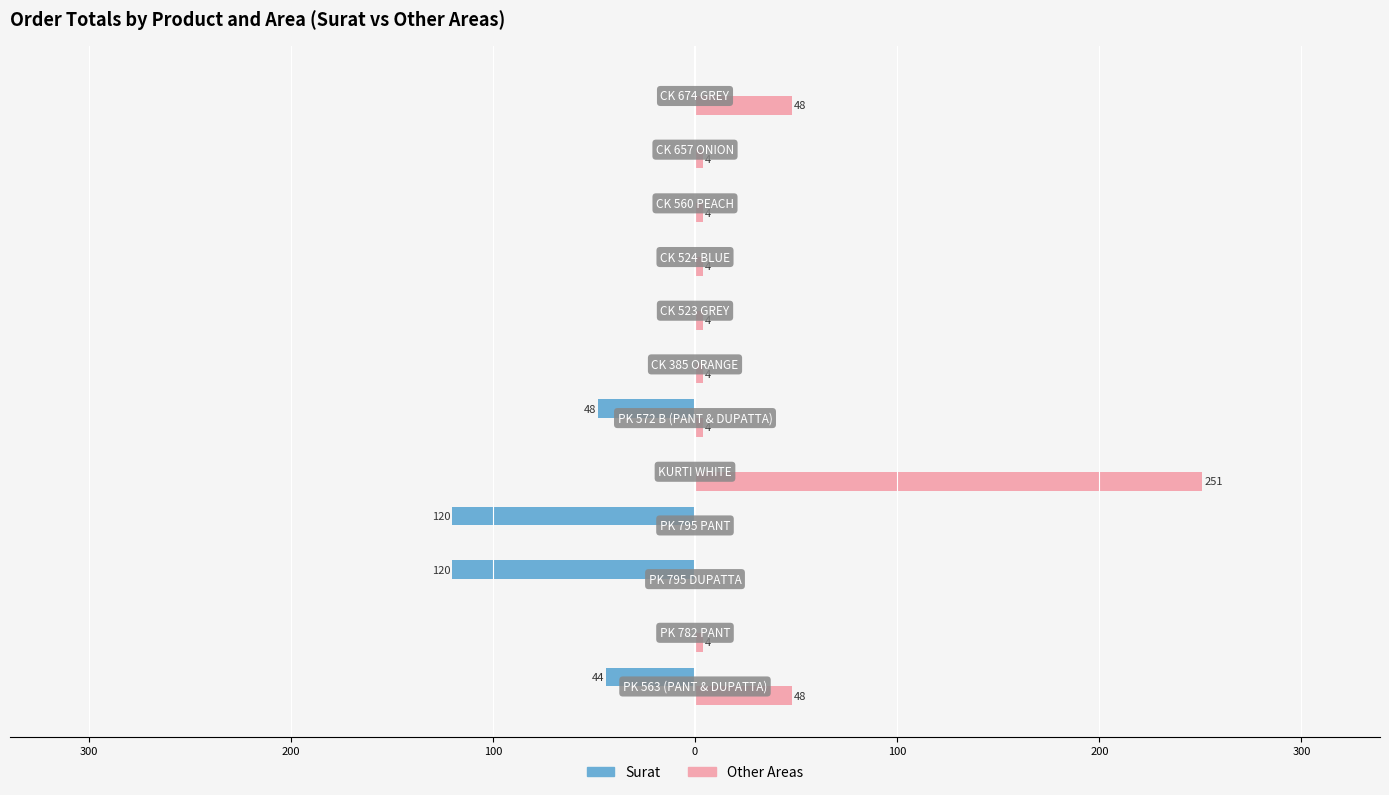

What is the difference between the maximum and minimum values in the Surat series?

120